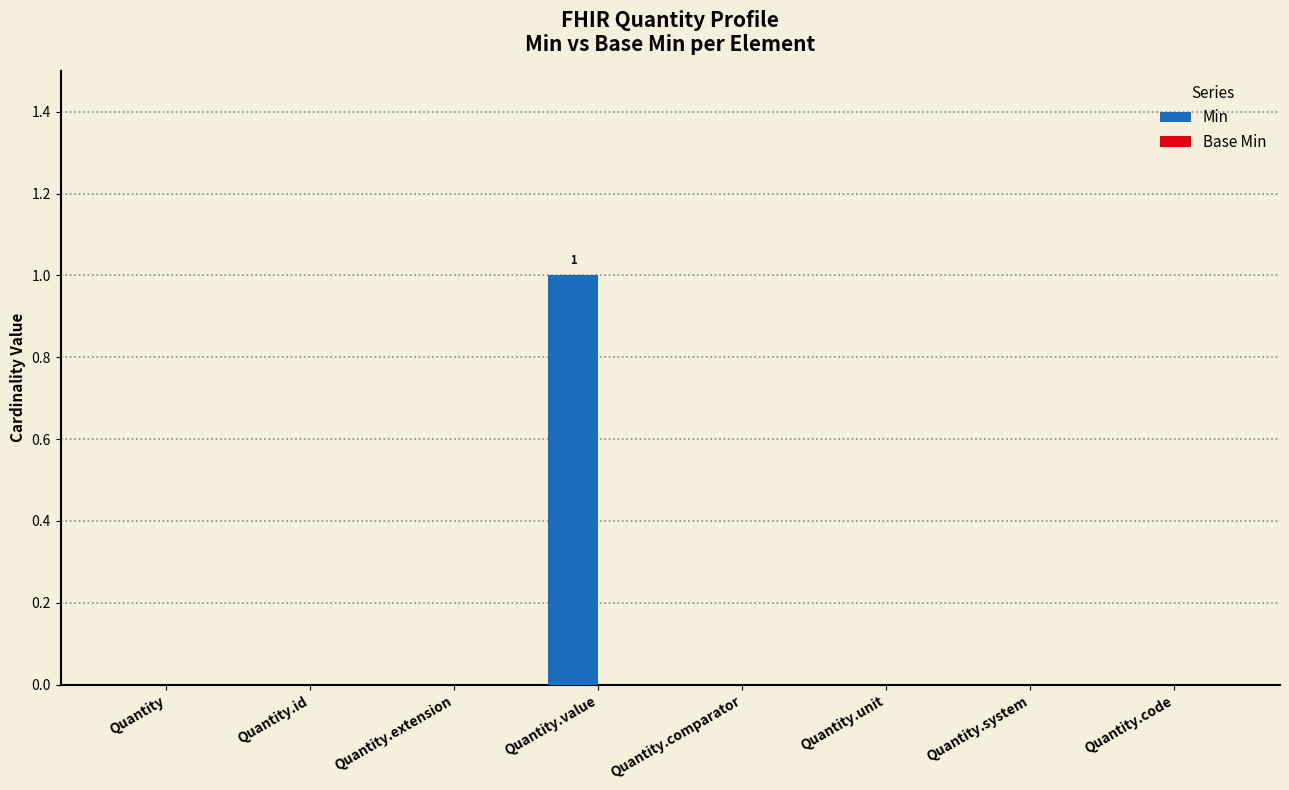

The value at Quantity is -1. True or false?

False